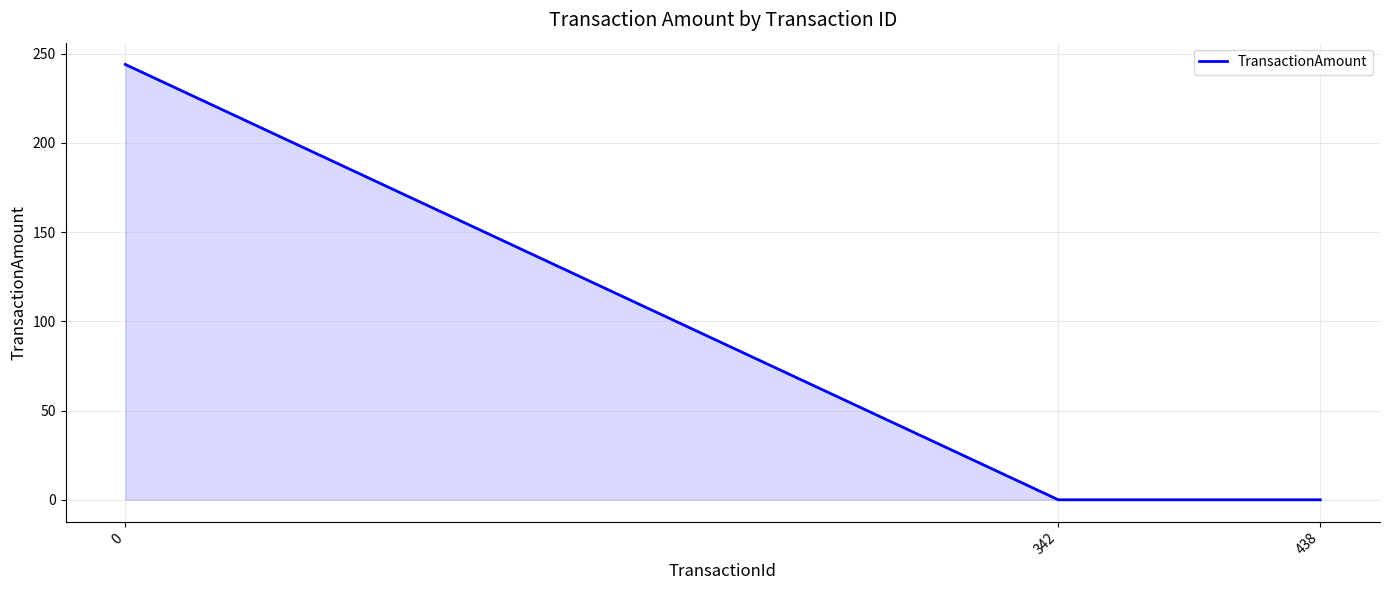

Count the number of categories in the chart.

3